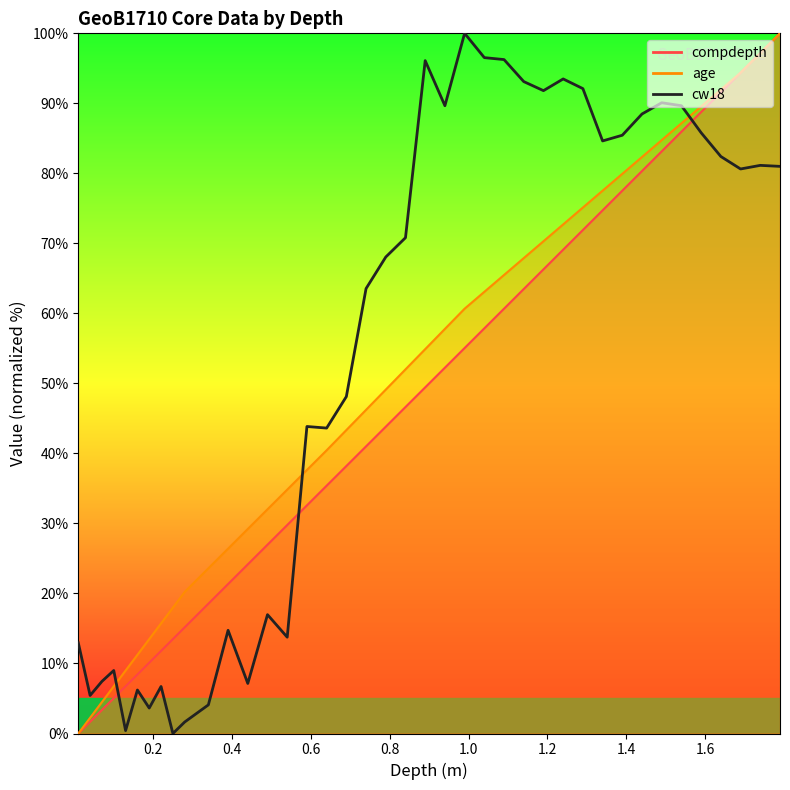

How many lines are shown in the chart?

3